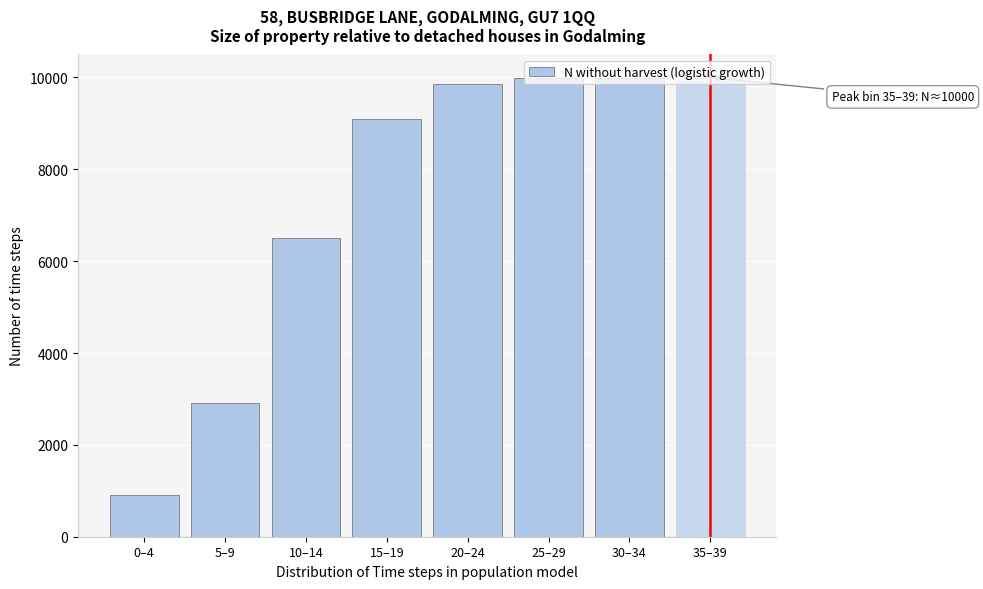

Between 20–24 and 10–14, which is larger?

20–24